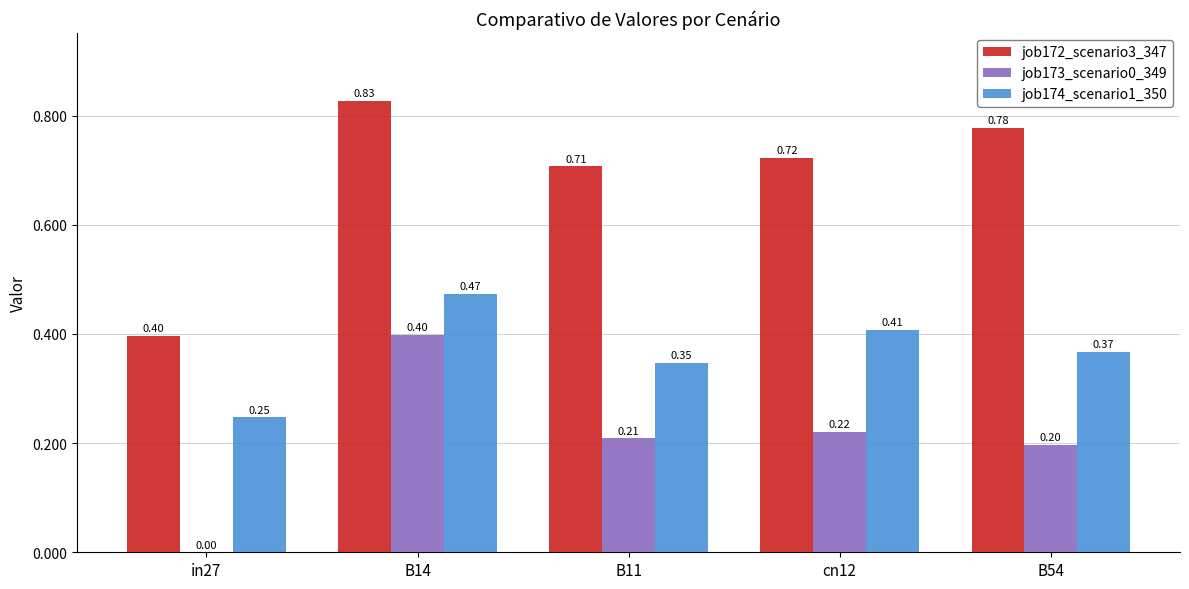

Is the value of job172_scenario3_347 at B11 greater than the value of job173_scenario0_349 at B54?

Yes